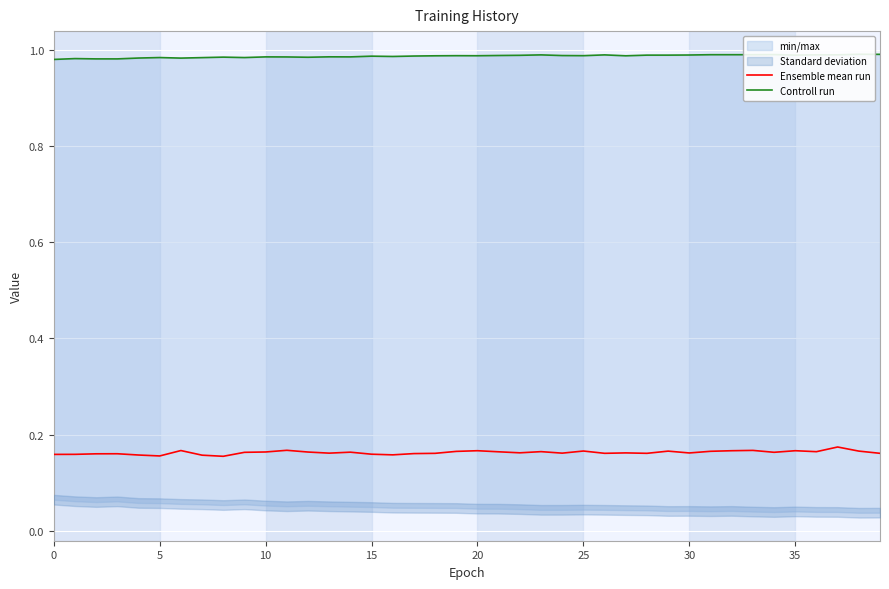

Rank the series by their average value, from lowest to highest.

Ensemble mean run, Controll run